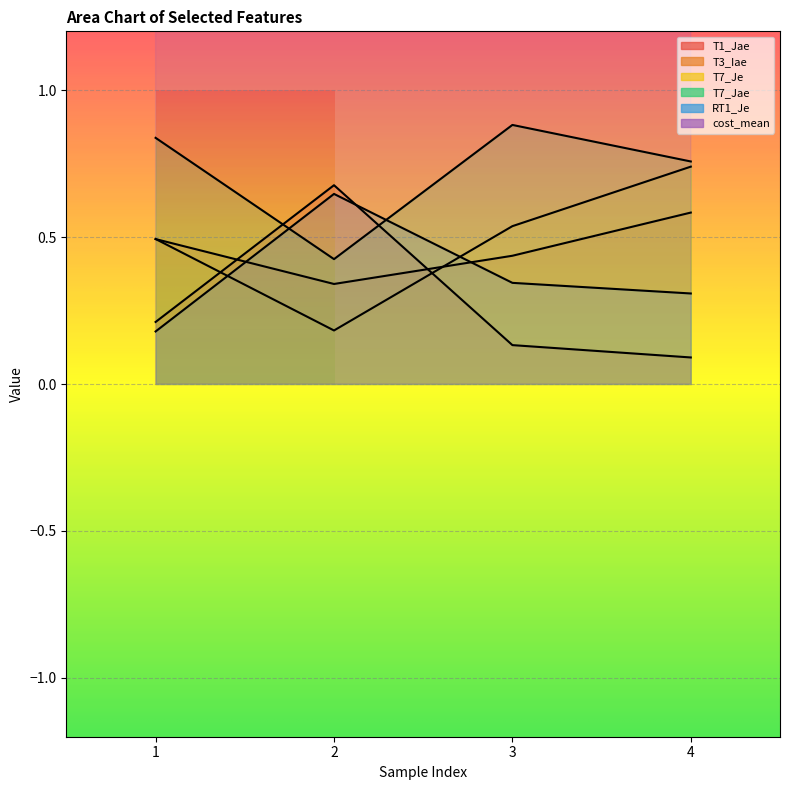

Is it true that T3_Iae equals 0.4 at 3?

True